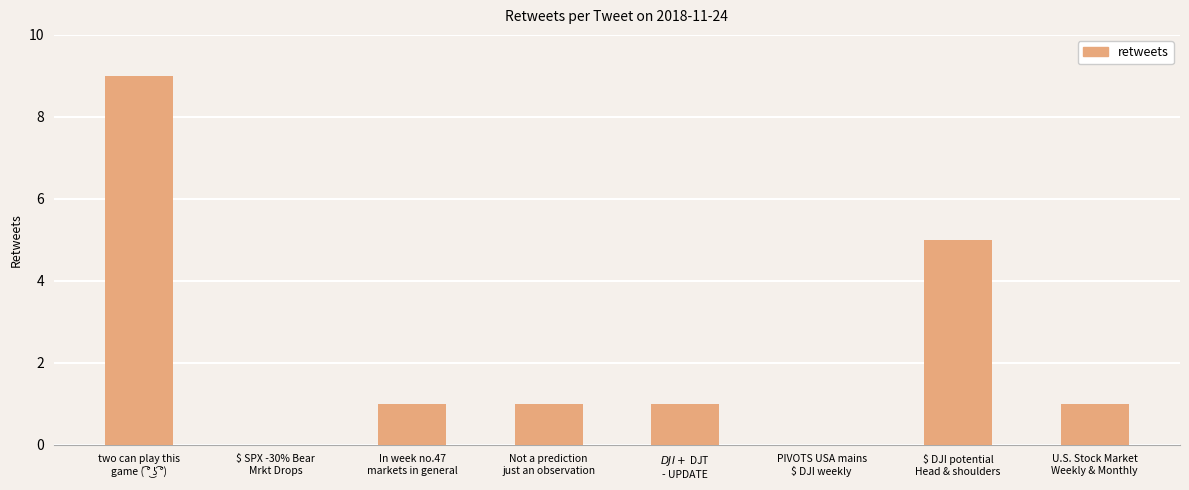

Approximately how many times larger is the value at $ DJI potential
Head & shoulders compared to Not a prediction
just an observation?

5.0